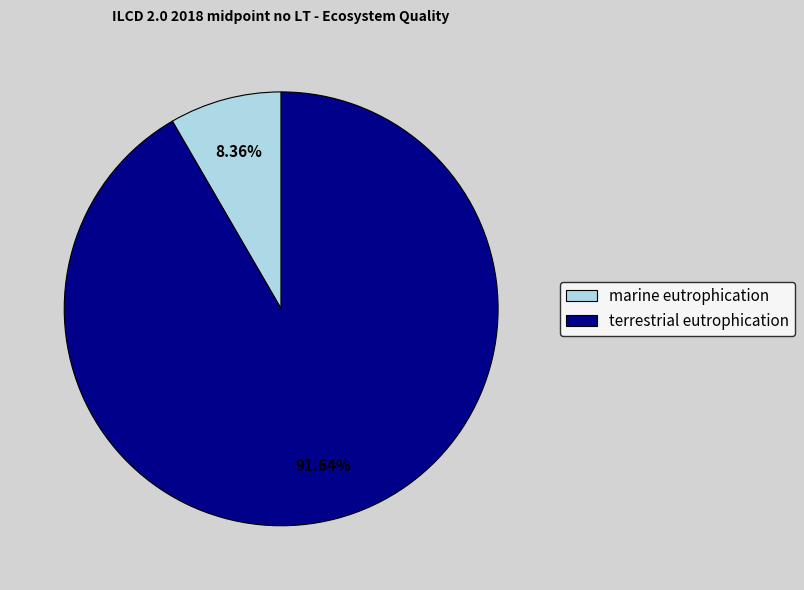

Combined, what portion of the pie is terrestrial eutrophication and marine eutrophication?

100.0%